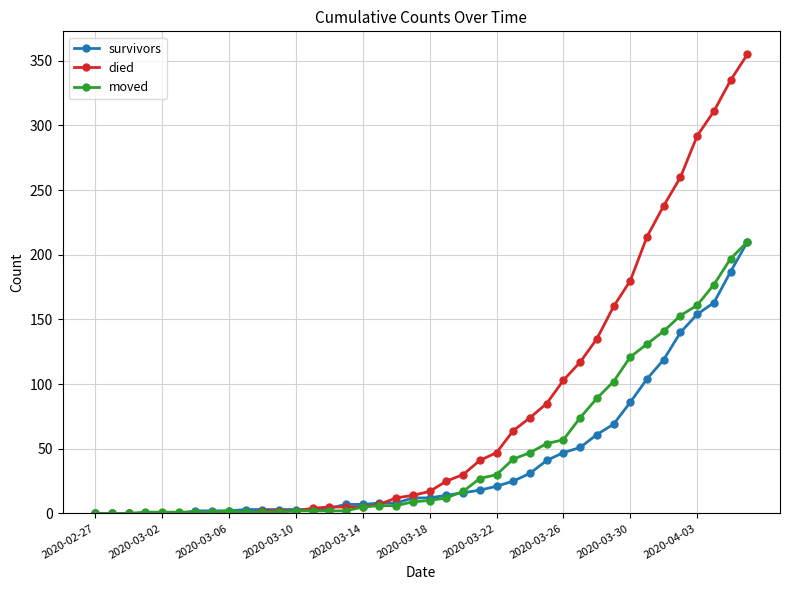

Which series has the largest total across all categories?

died